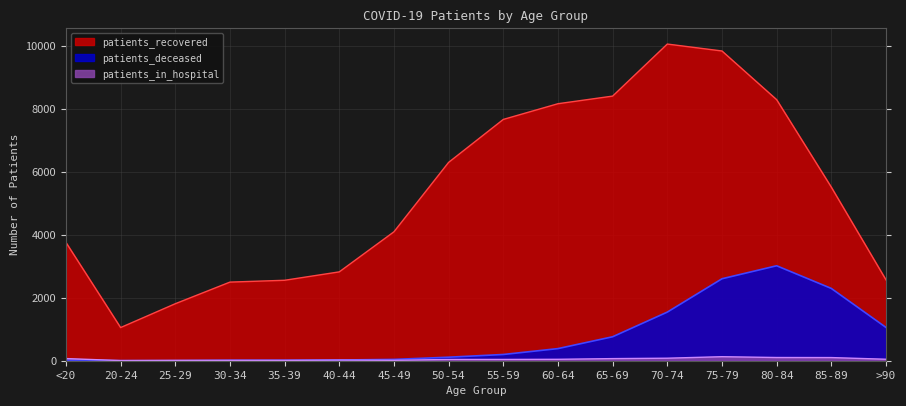

What is the minimum value shown in the chart?

3